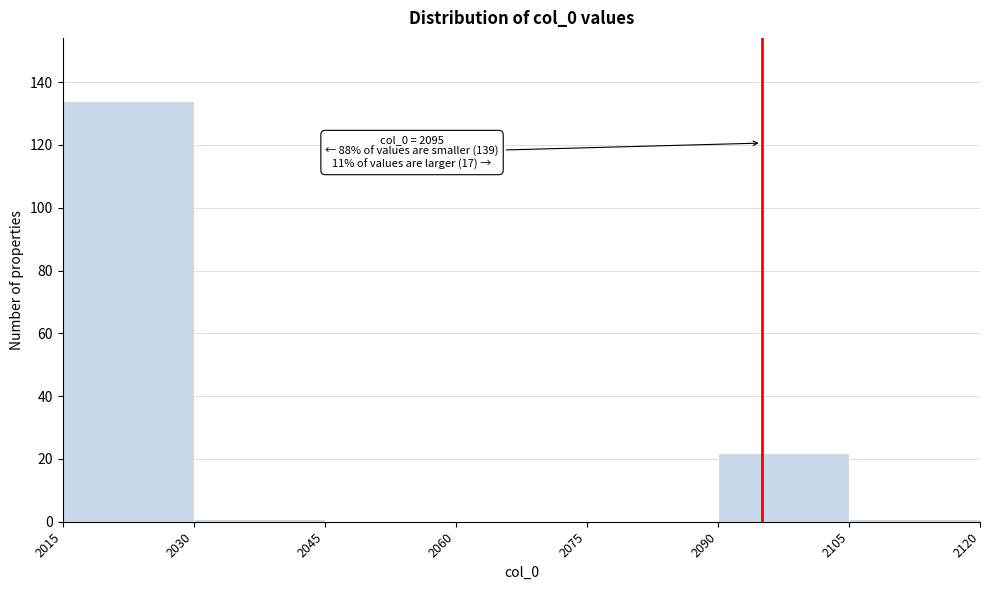

Which range on the x-axis has the tallest bar?

2015 to 2030